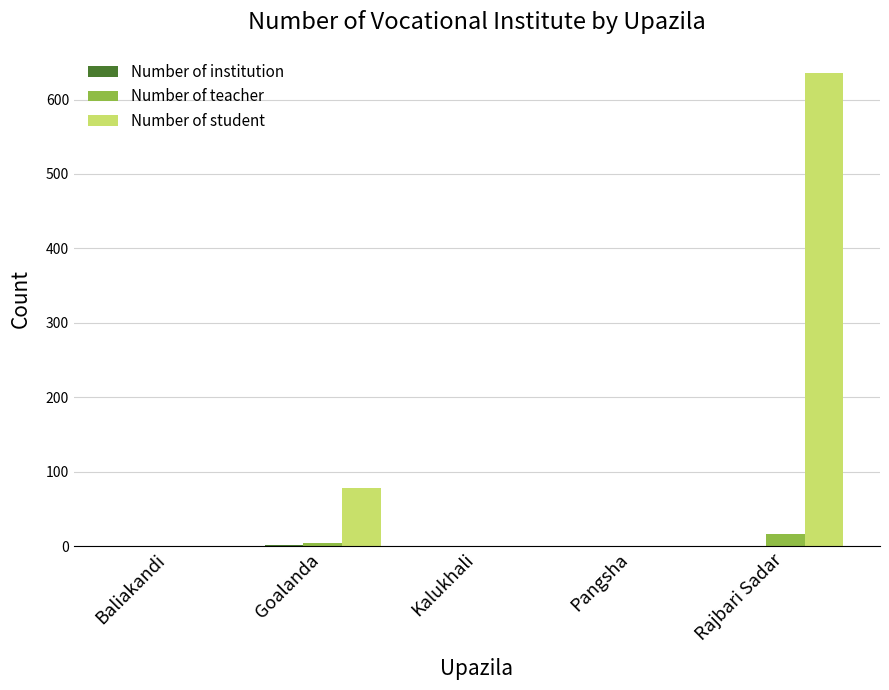

What is the sum of all Number of teacher values?

22